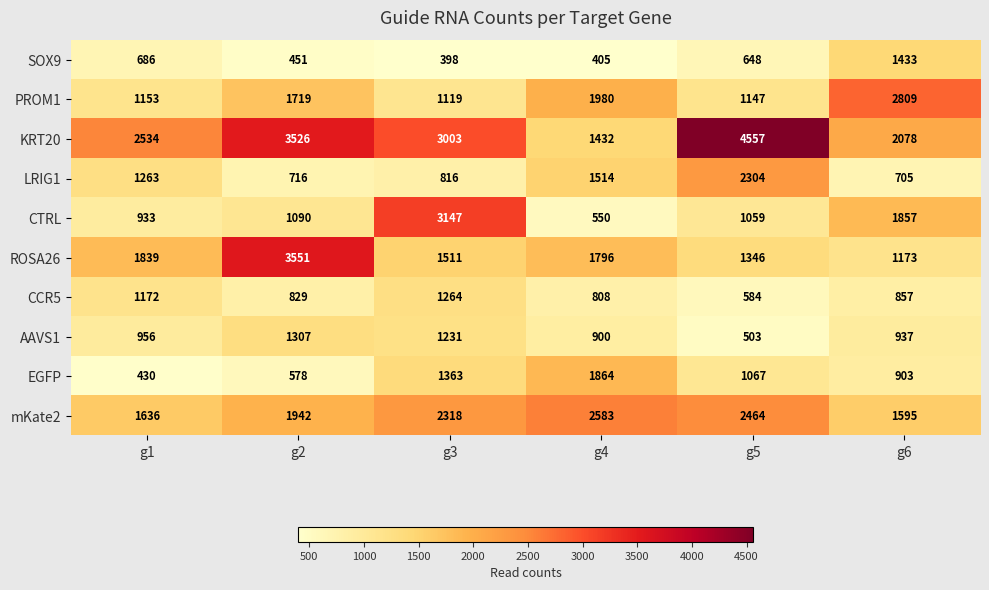

At which category does the chart reach its peak across all series?

g5